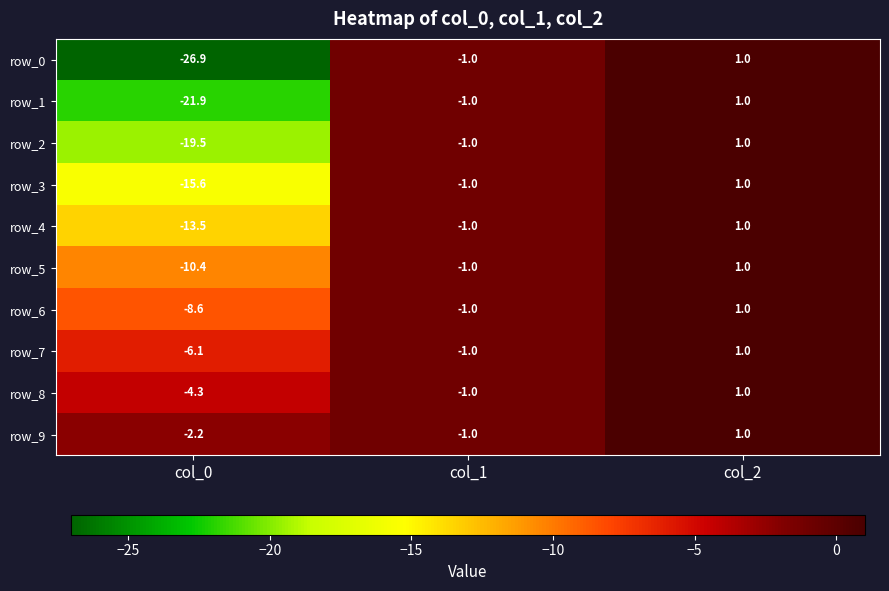

At which label is row_8 closest to -1?

col_1